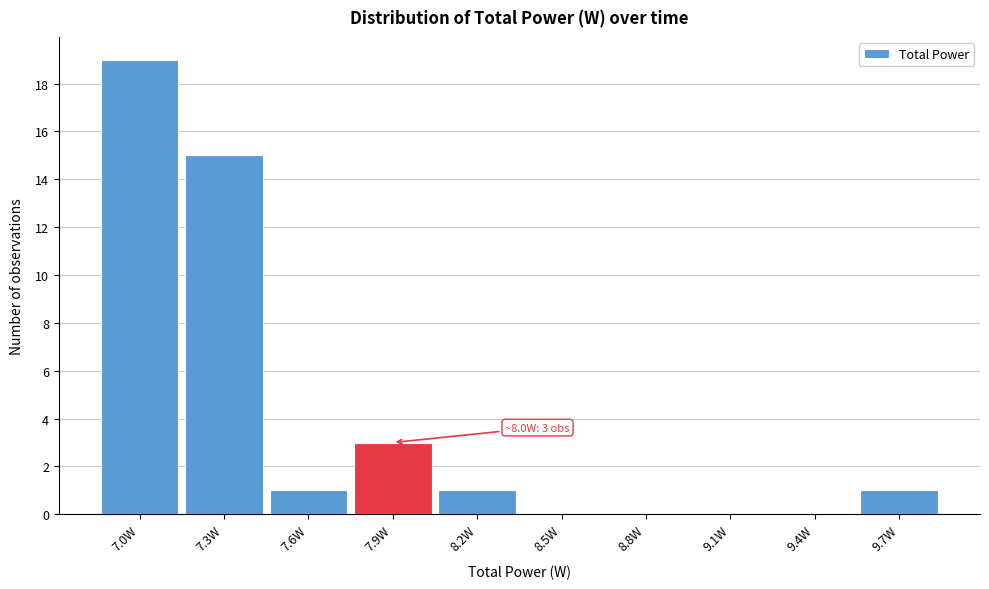

Which label corresponds to the largest value in the chart?

7.0W